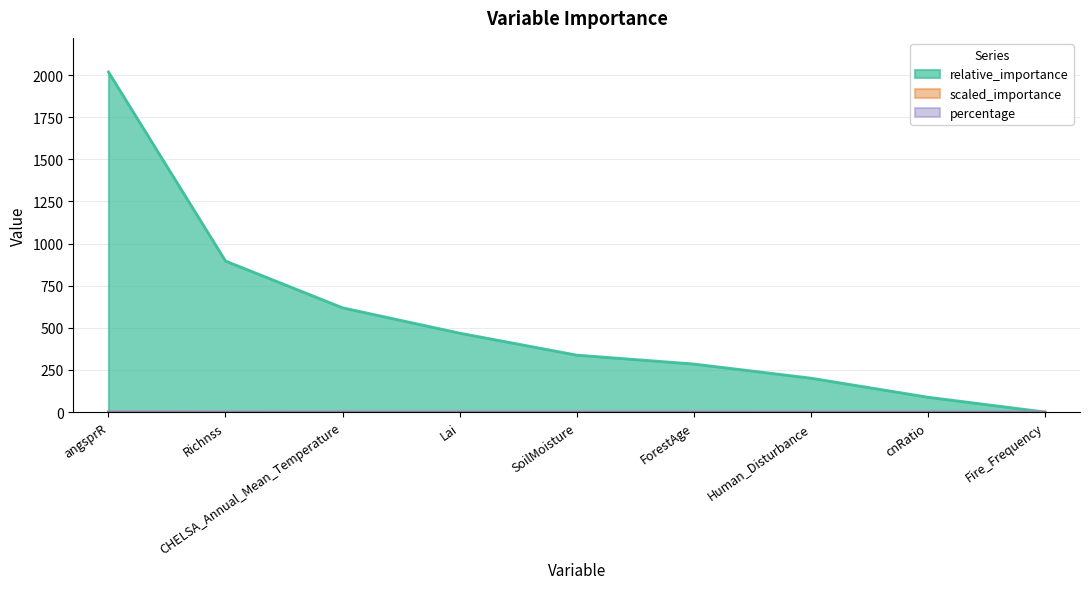

What is the label of the 4th point from the left?

Lai